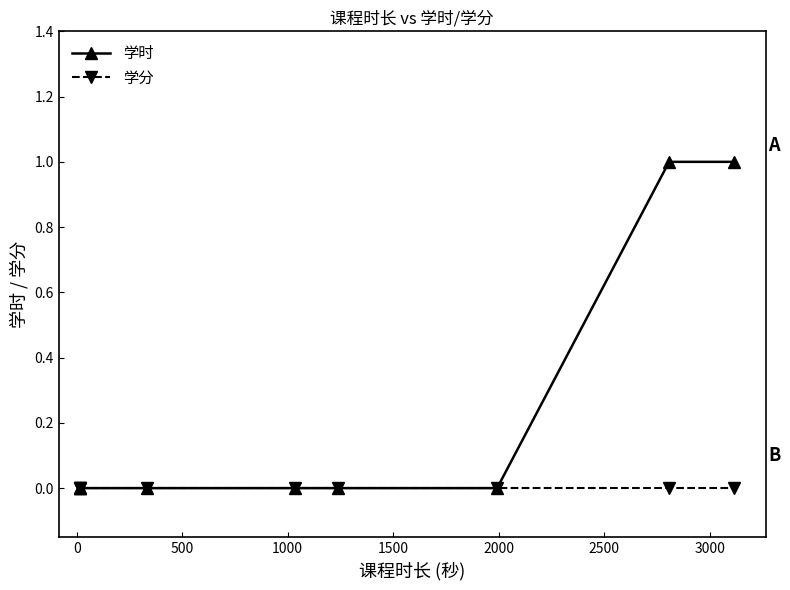

True or false: 学时 and 学分 intersect in this chart.

False